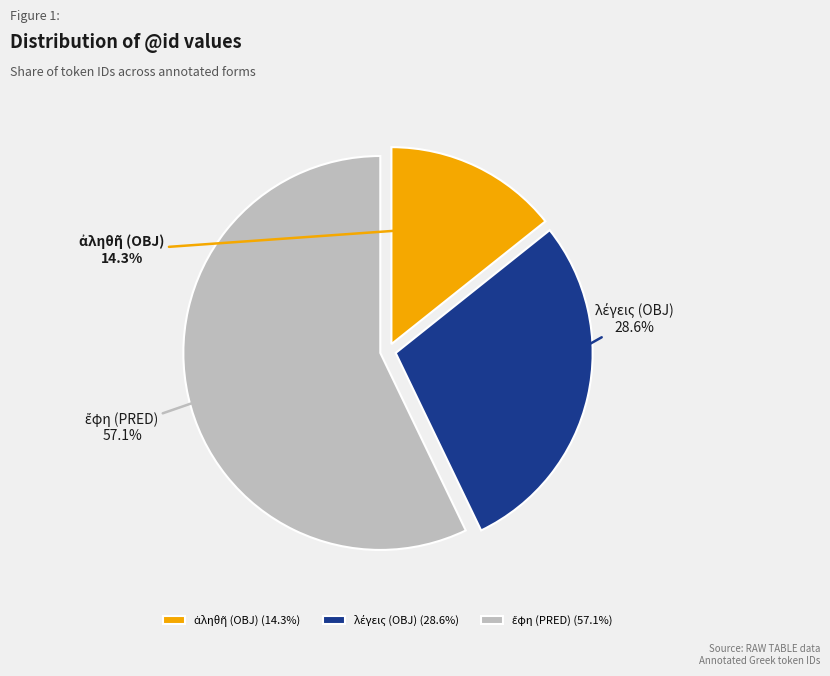

How many segments does this pie chart have?

3